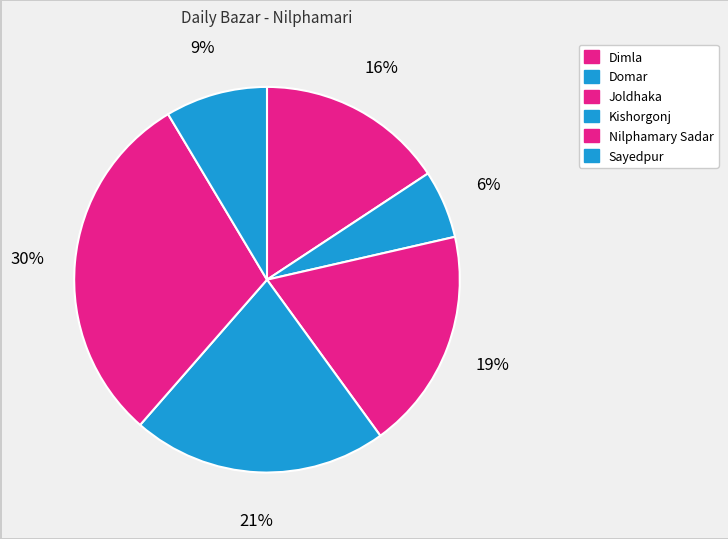

True or false: Sayedpur accounts for 9% of the total.

True